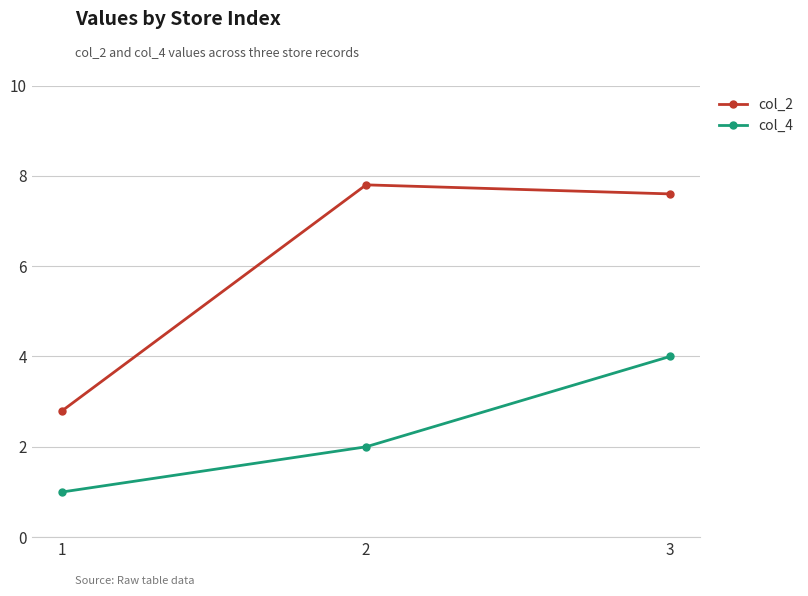

Where does the col_2 series first go above 7?

2